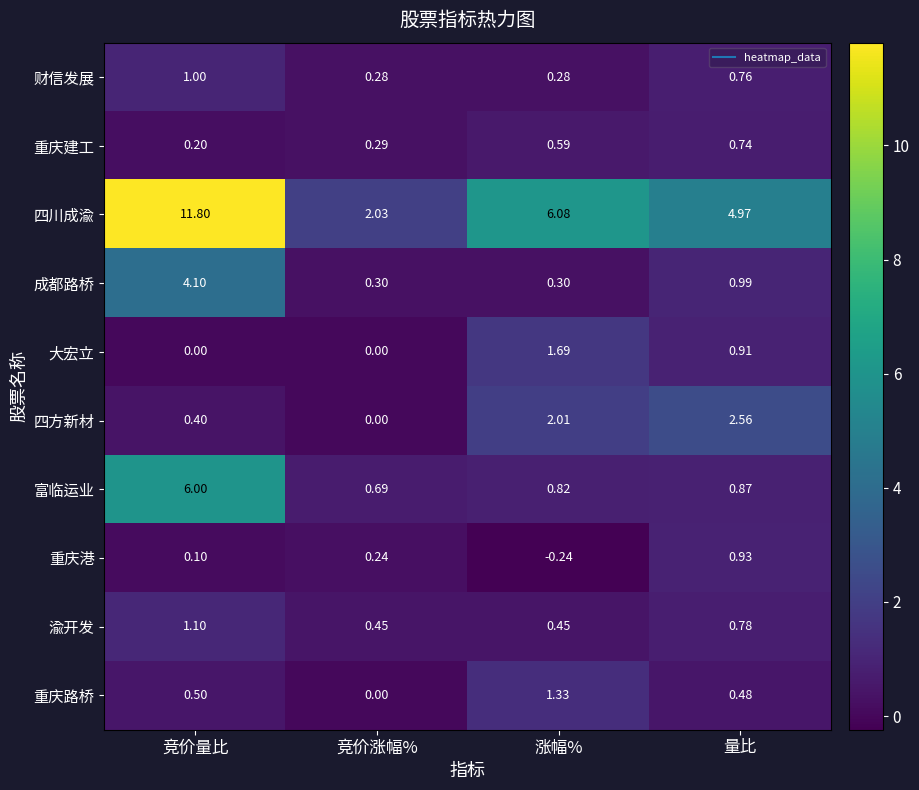

List the series in order of their peak value, highest first.

四川成渝, 富临运业, 成都路桥, 四方新材, 大宏立, 重庆路桥, 渝开发, 财信发展, 重庆港, 重庆建工